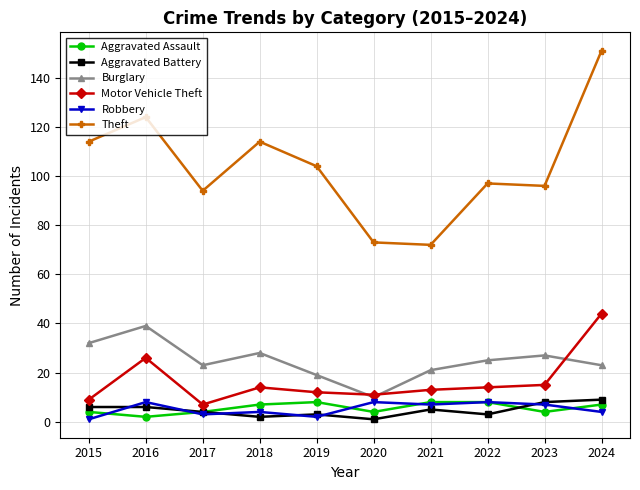

What is the value of the Burglary point at the 5th from the left?

19